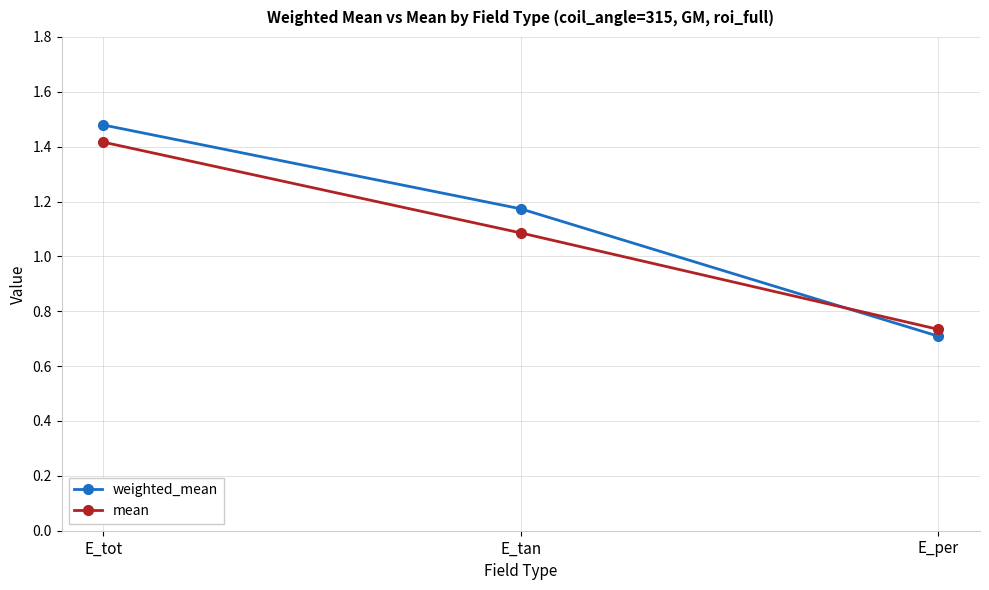

What is the difference between the maximum and minimum values in the weighted_mean series?

0.8